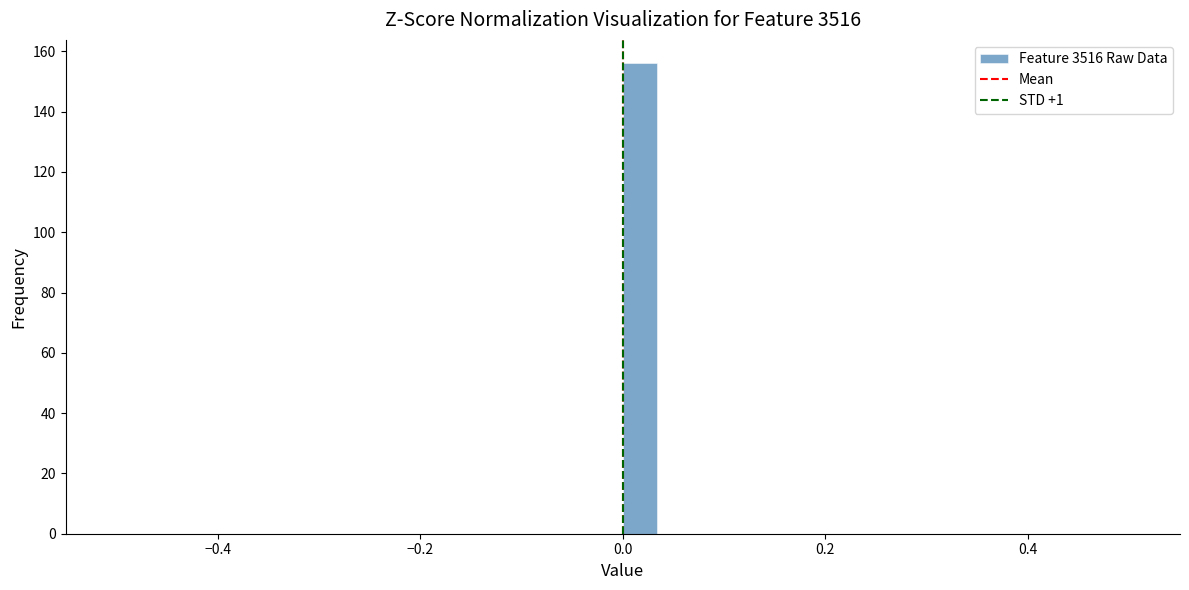

Around what value on the x-axis is the tallest bar? Give the approximate position of its centre, as read against the axis.

0.02